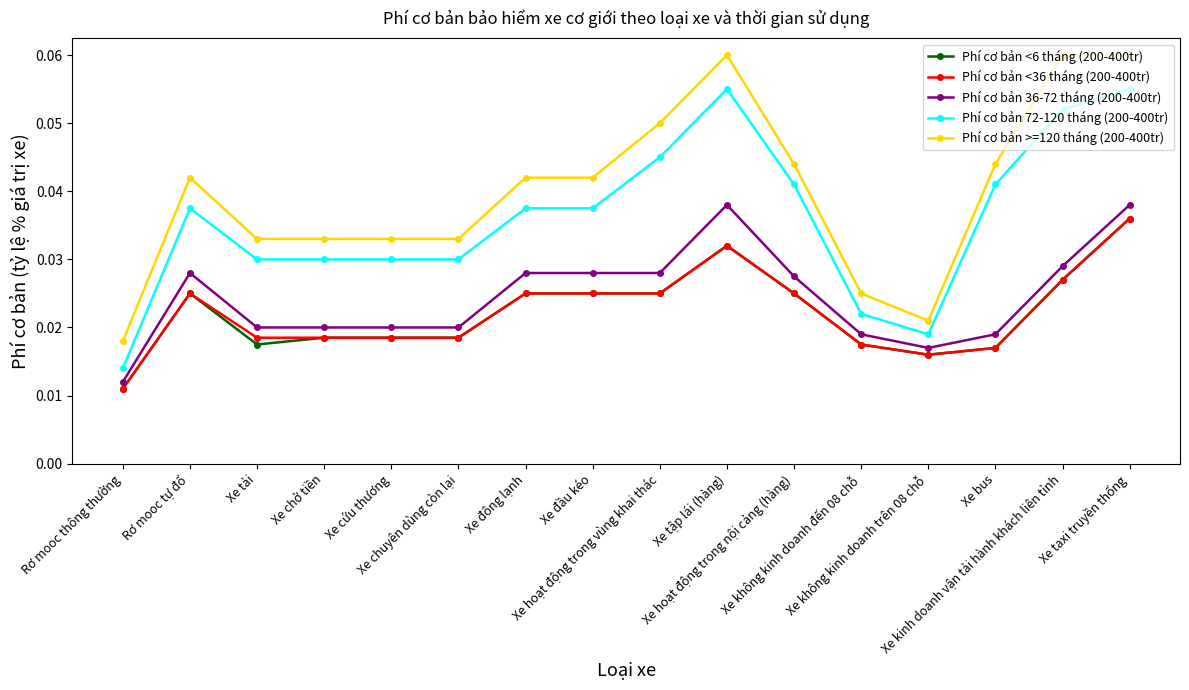

True or false: Phí cơ bản 36-72 tháng (200-400tr) and Phí cơ bản >=120 tháng (200-400tr) intersect in this chart.

False